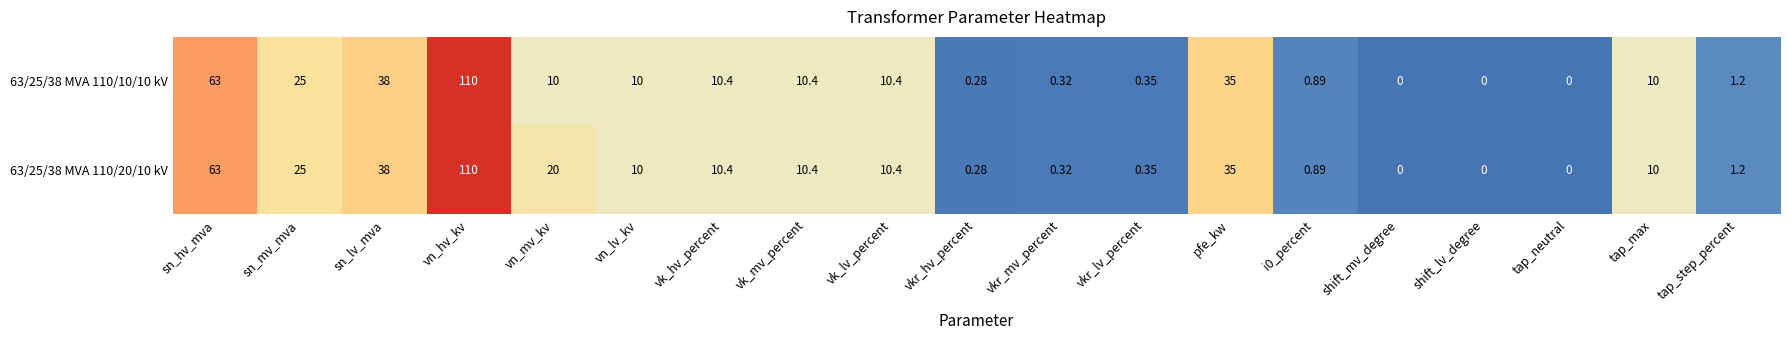

Which category has the highest value in the 63/25/38 MVA 110/10/10 kV series?

vn_hv_kv